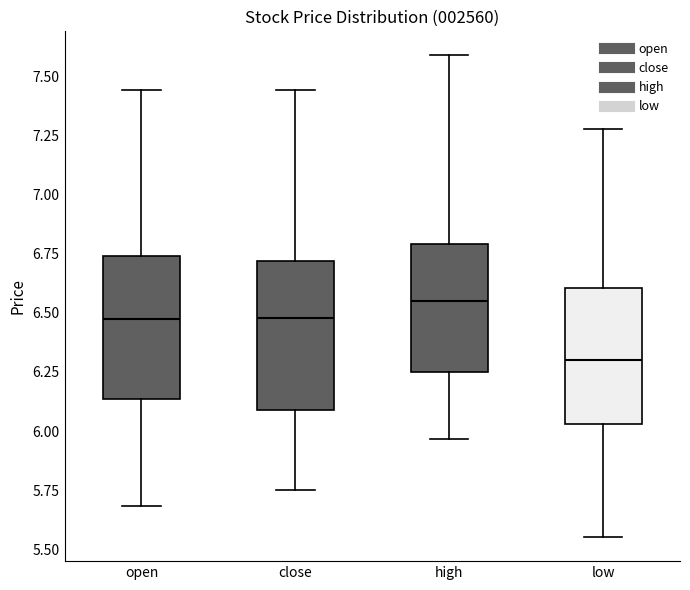

Where is the lower edge of the box for high on the y-axis? The values are not printed on the chart, so give them approximately, as read against the axis.

6.25